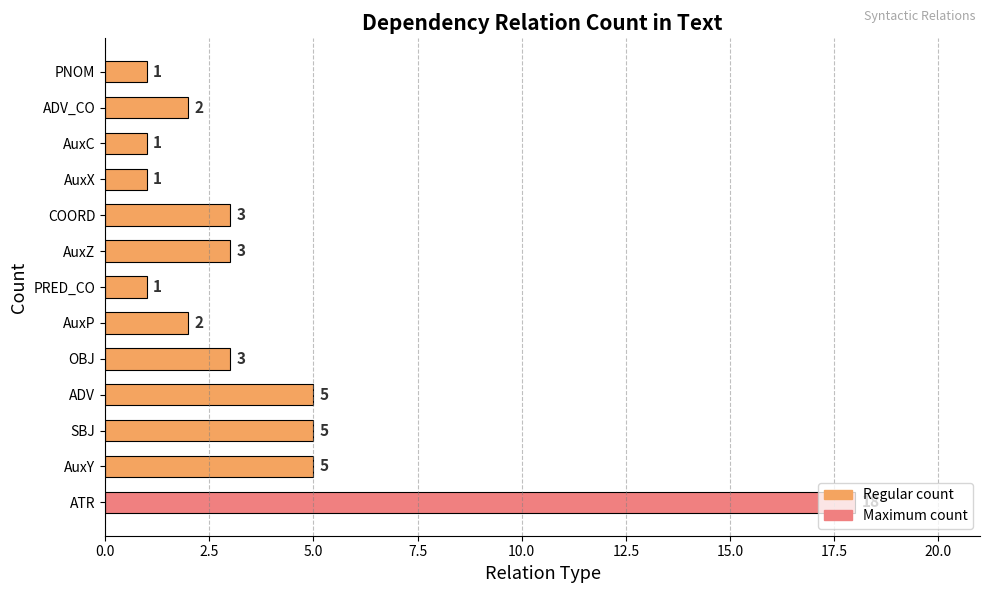

What is the smallest value displayed?

1